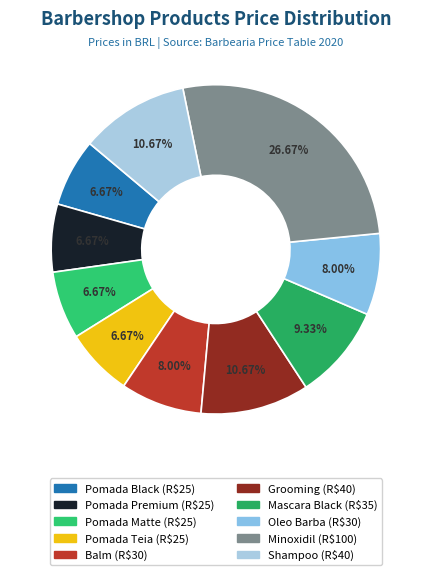

Approximately how many times larger is the value at Shampoo compared to Minoxidil?

0.4